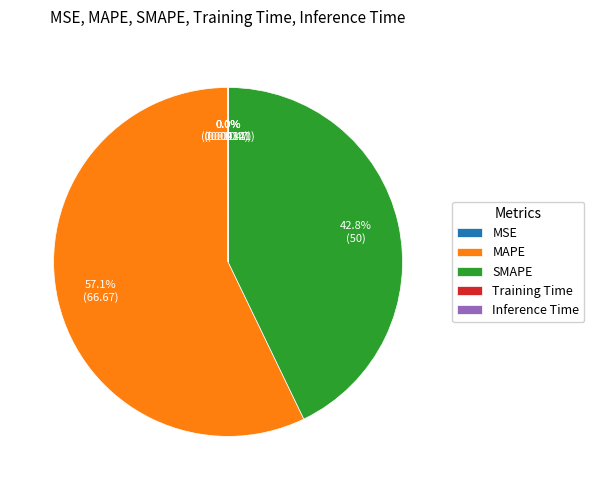

Between SMAPE and MAPE, which is larger?

MAPE